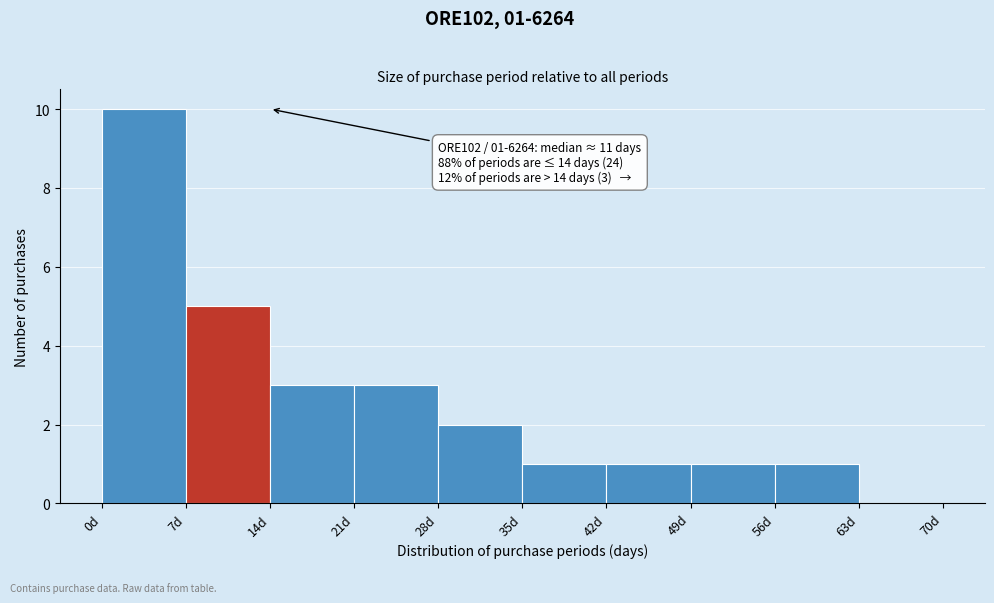

Which range on the x-axis has the tallest bar?

0 to 7